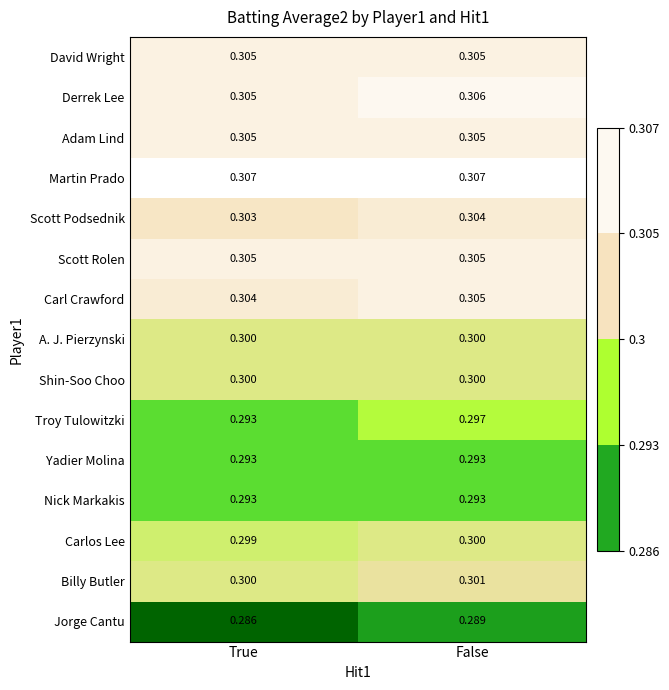

Between True and False, which series saw the biggest shift?

Troy Tulowitzki